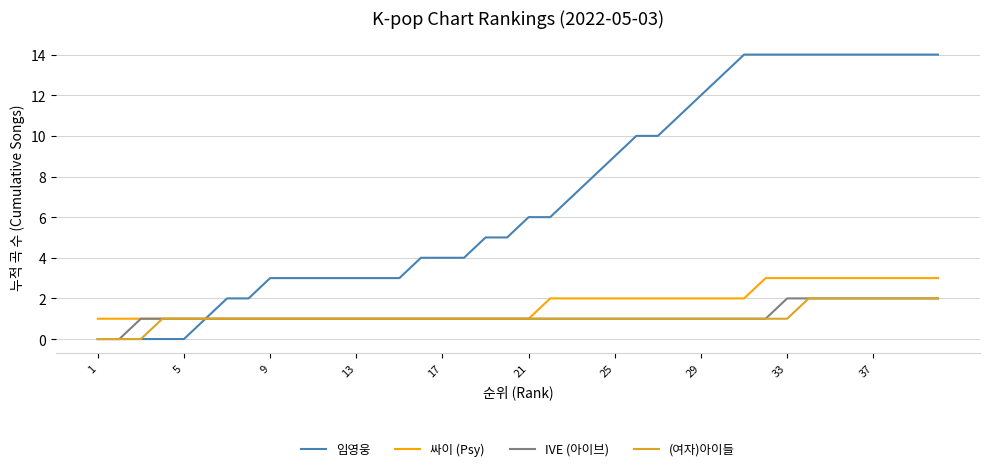

How many lines are shown in the chart?

4